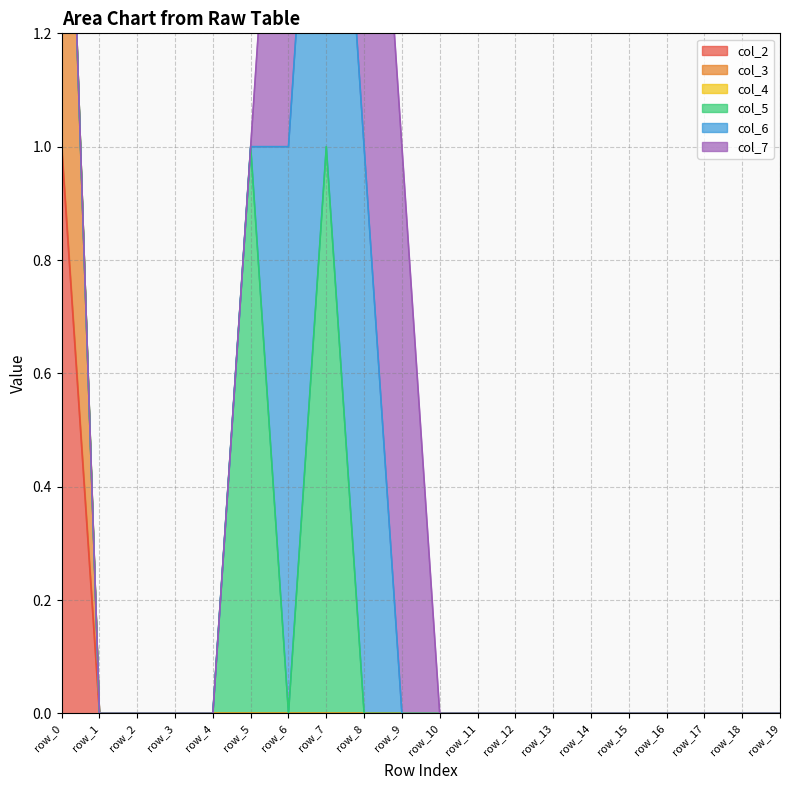

What is the difference between the maximum and minimum values in the col_7 series?

1